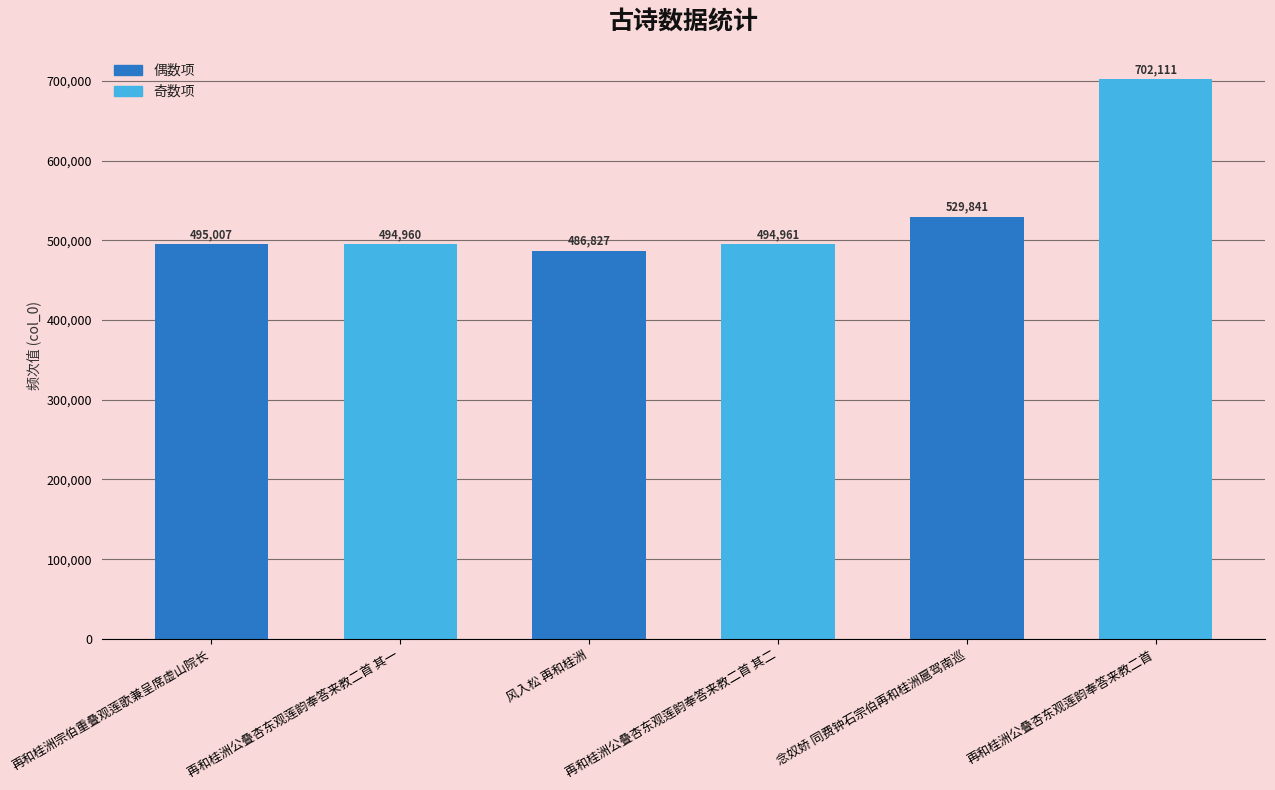

Which label corresponds to the smallest value in the chart?

风入松 再和桂洲